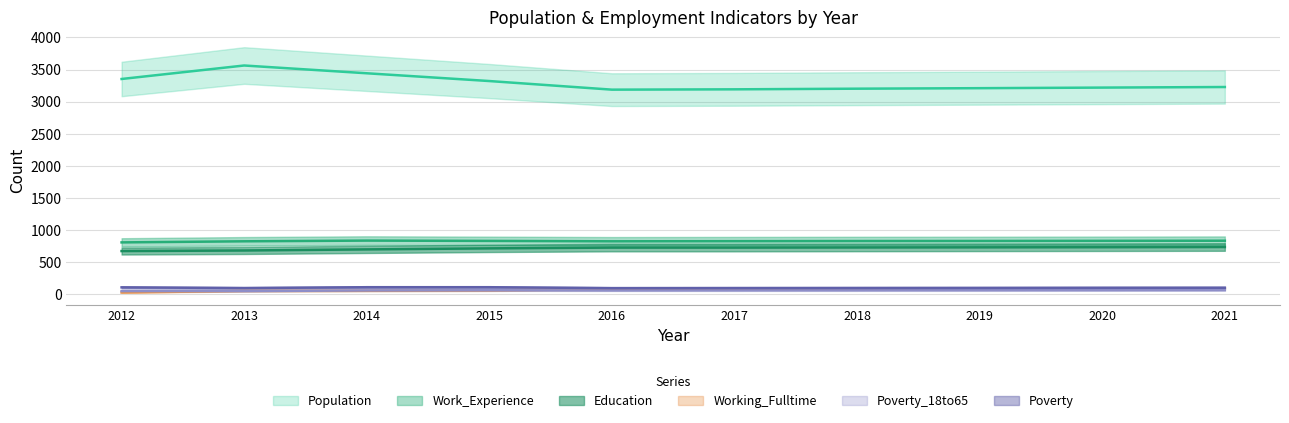

The Working_Fulltime series shows 92 at 2013. True or false?

False